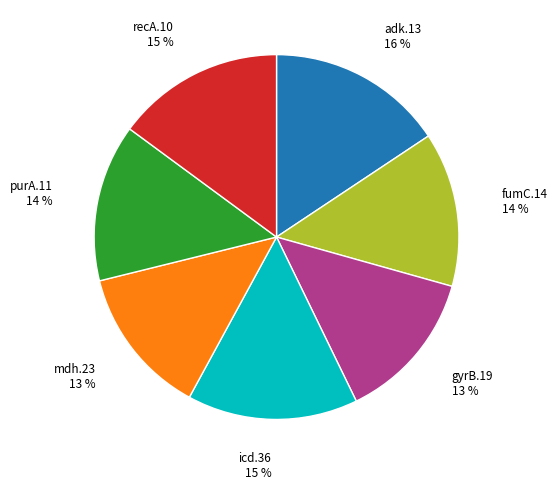

Count the number of slices in the pie.

7